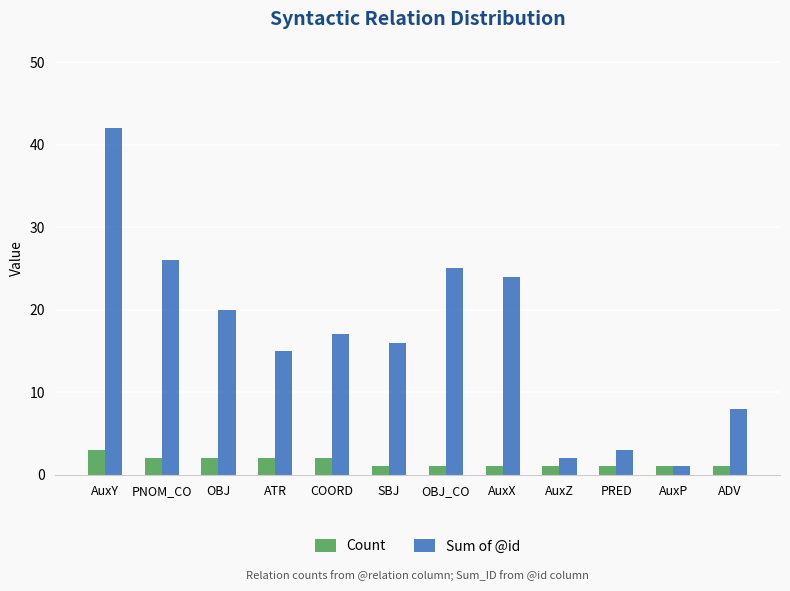

Reading left to right, list all the values displayed in this chart.

Count: AuxY=3	PNOM_CO=2	OBJ=2	ATR=2	COORD=2	SBJ=1	OBJ_CO=1	AuxX=1	AuxZ=1	PRED=1	AuxP=1	ADV=1
Sum of @id: AuxY=42	PNOM_CO=26	OBJ=20	ATR=15	COORD=17	SBJ=16	OBJ_CO=25	AuxX=24	AuxZ=2	PRED=3	AuxP=1	ADV=8